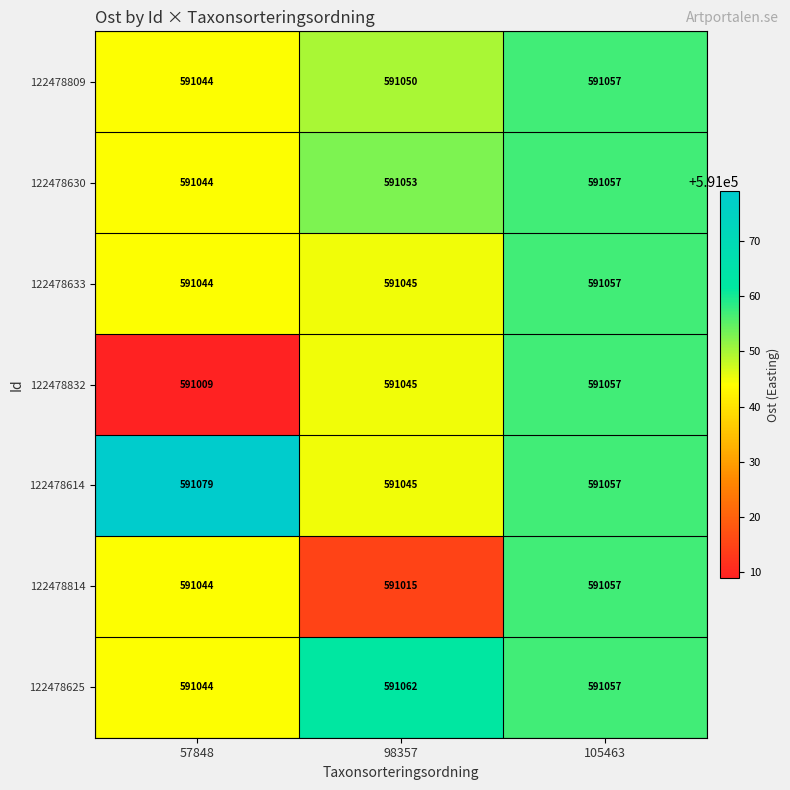

How many data points in 122478630 are less than 591053?

1